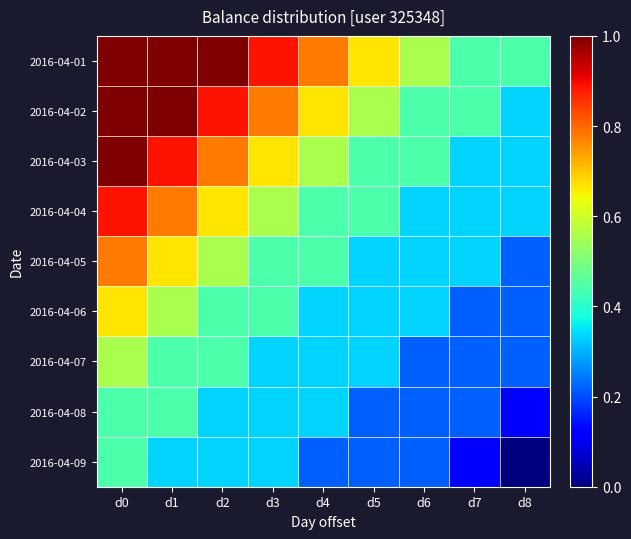

What is the greatest value displayed?

1.0